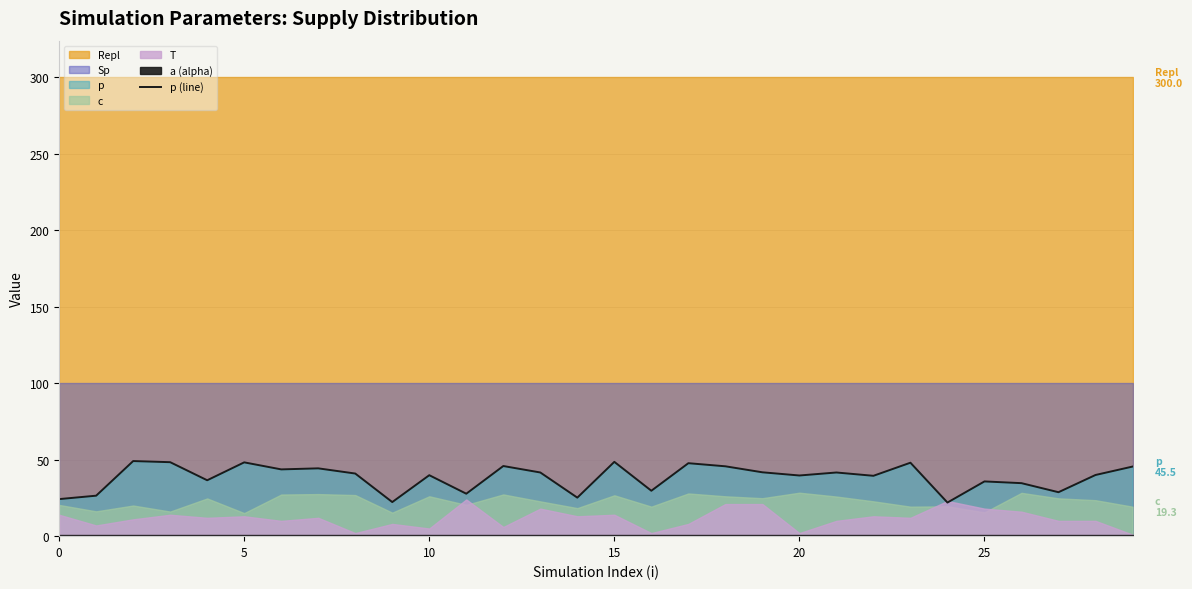

How many categories are shown in the chart?

30